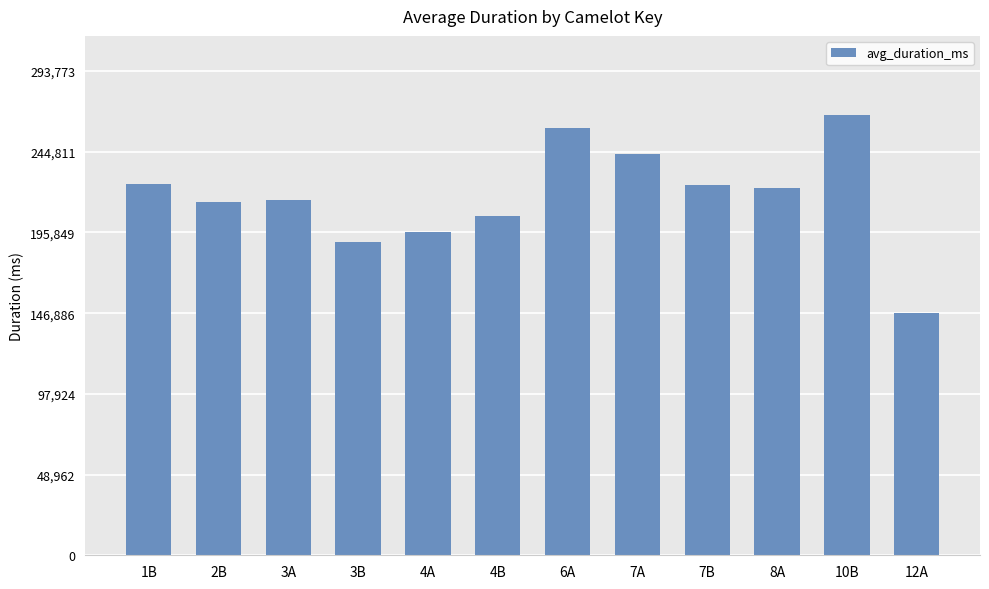

Count the number of data series in this chart.

1